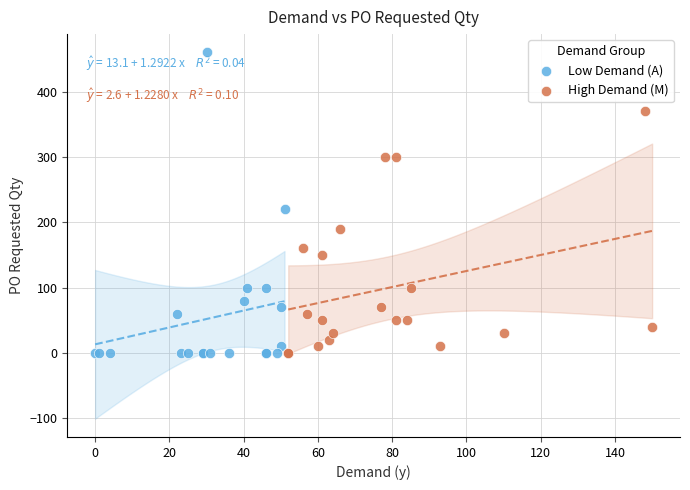

Which series reaches the maximum Y coordinate?

Low Demand (A)